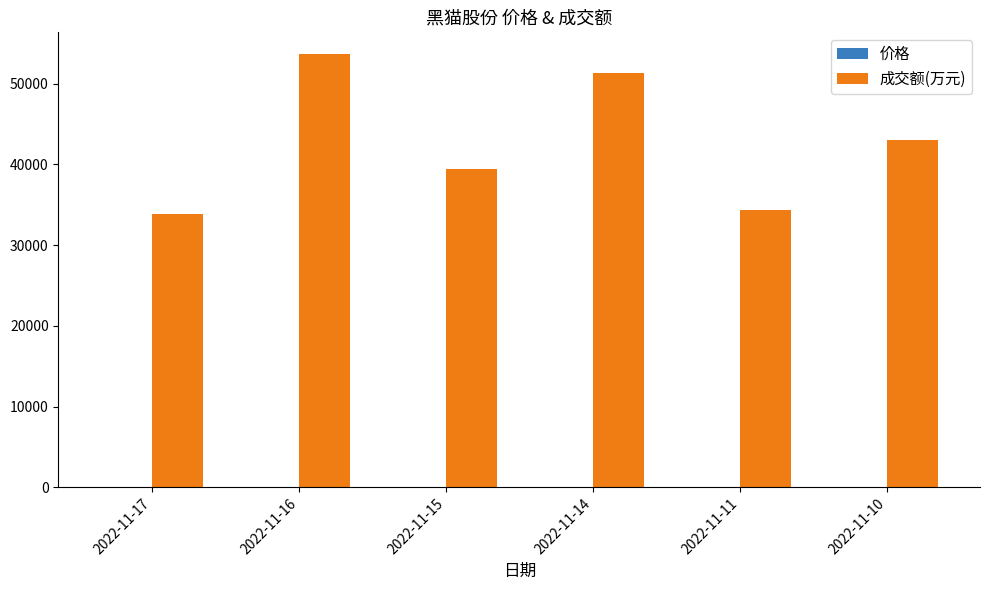

How many groups of bars are there?

6